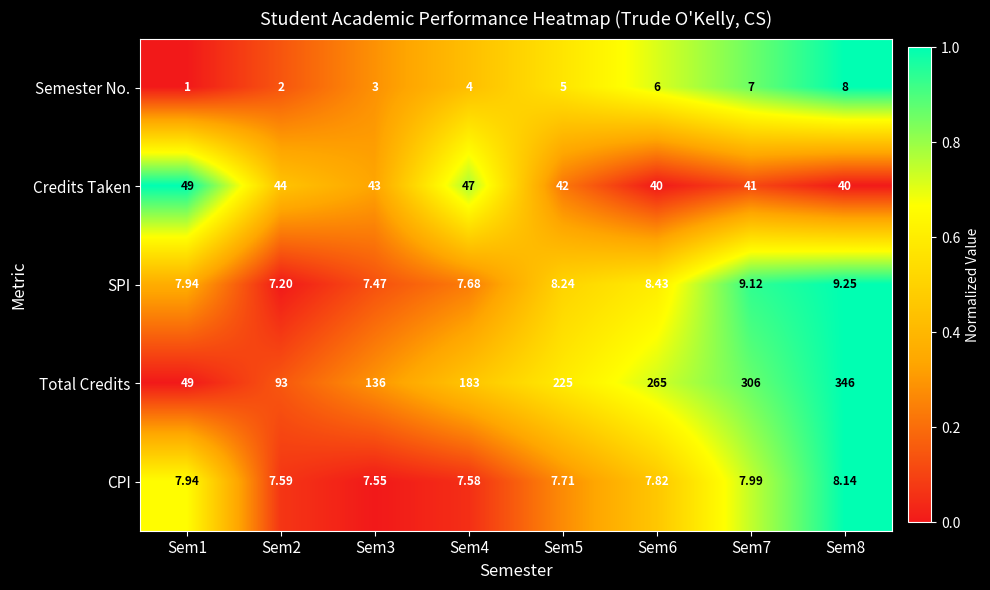

How many values in the Credits Taken series are below 43?

4